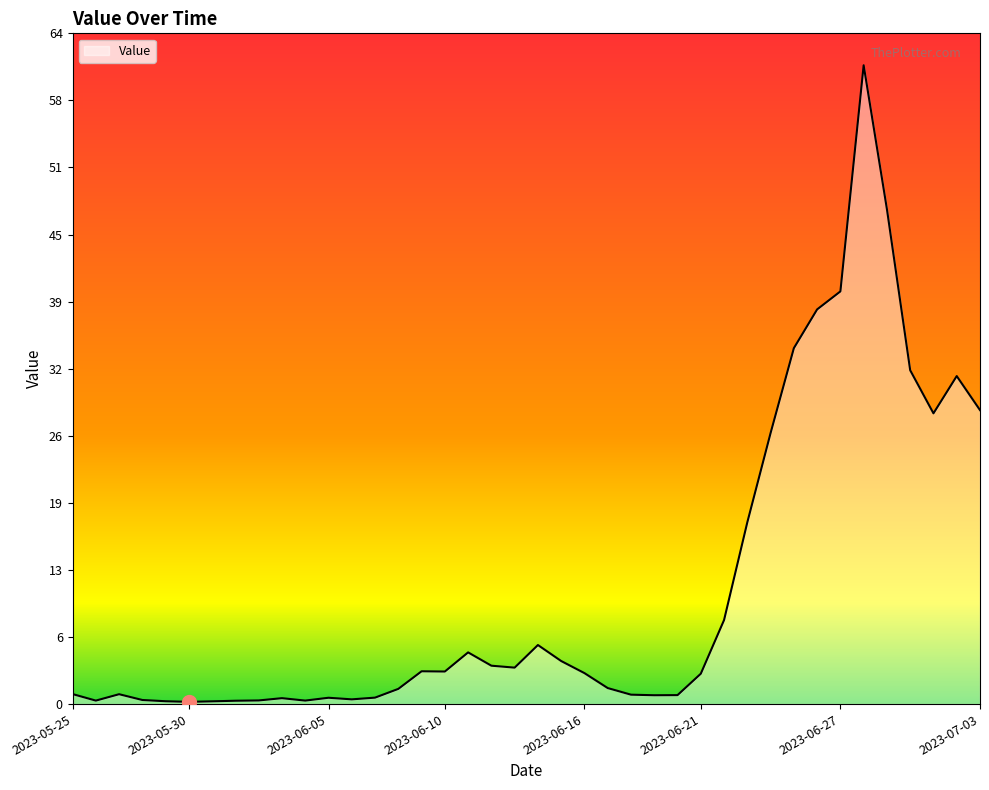

What is the average value?

10.9